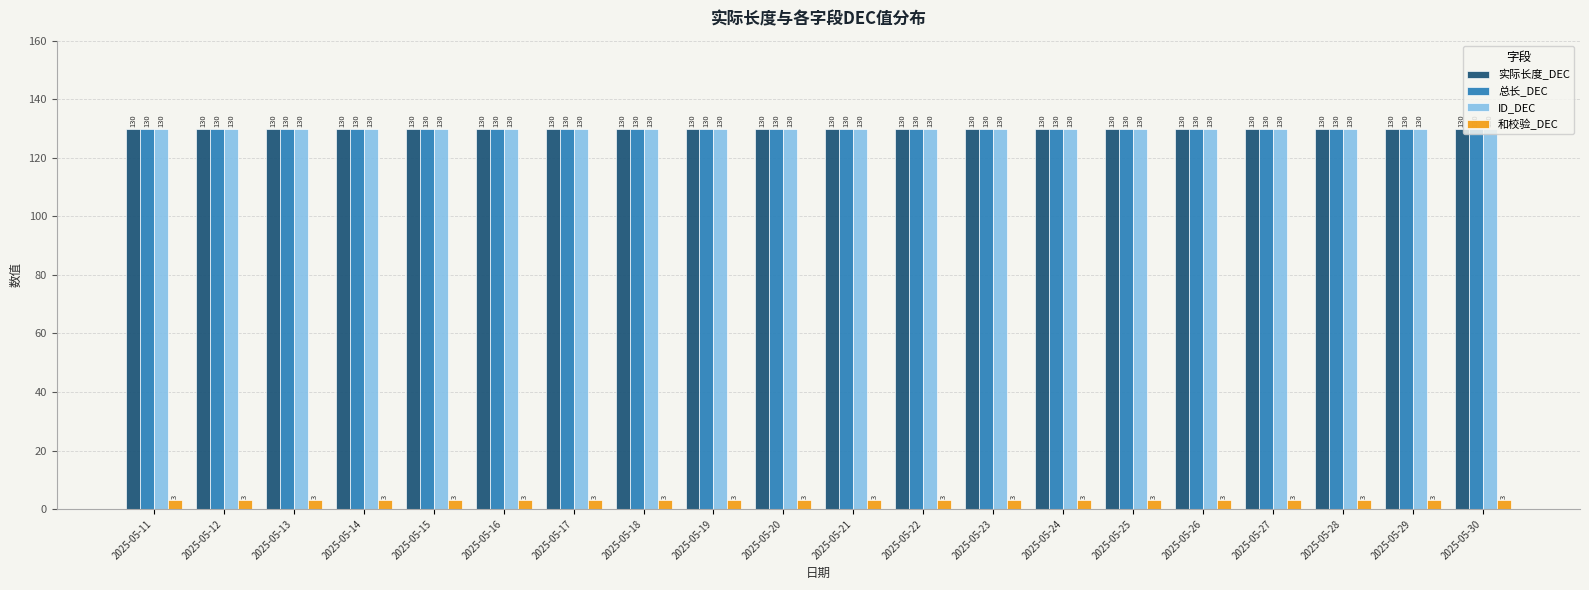

Reading left to right, what are all the values shown in this chart?

实际长度_DEC: 2025-05-11=130	2025-05-12=130	2025-05-13=130	2025-05-14=130	2025-05-15=130	2025-05-16=130	2025-05-17=130	2025-05-18=130	2025-05-19=130	2025-05-20=130	2025-05-21=130	2025-05-22=130	2025-05-23=130	2025-05-24=130	2025-05-25=130	2025-05-26=130	2025-05-27=130	2025-05-28=130	2025-05-29=130	2025-05-30=130
总长_DEC: 2025-05-11=130	2025-05-12=130	2025-05-13=130	2025-05-14=130	2025-05-15=130	2025-05-16=130	2025-05-17=130	2025-05-18=130	2025-05-19=130	2025-05-20=130	2025-05-21=130	2025-05-22=130	2025-05-23=130	2025-05-24=130	2025-05-25=130	2025-05-26=130	2025-05-27=130	2025-05-28=130	2025-05-29=130	2025-05-30=130
ID_DEC: 2025-05-11=130	2025-05-12=130	2025-05-13=130	2025-05-14=130	2025-05-15=130	2025-05-16=130	2025-05-17=130	2025-05-18=130	2025-05-19=130	2025-05-20=130	2025-05-21=130	2025-05-22=130	2025-05-23=130	2025-05-24=130	2025-05-25=130	2025-05-26=130	2025-05-27=130	2025-05-28=130	2025-05-29=130	2025-05-30=130
和校验_DEC: 2025-05-11=3	2025-05-12=3	2025-05-13=3	2025-05-14=3	2025-05-15=3	2025-05-16=3	2025-05-17=3	2025-05-18=3	2025-05-19=3	2025-05-20=3	2025-05-21=3	2025-05-22=3	2025-05-23=3	2025-05-24=3	2025-05-25=3	2025-05-26=3	2025-05-27=3	2025-05-28=3	2025-05-29=3	2025-05-30=3